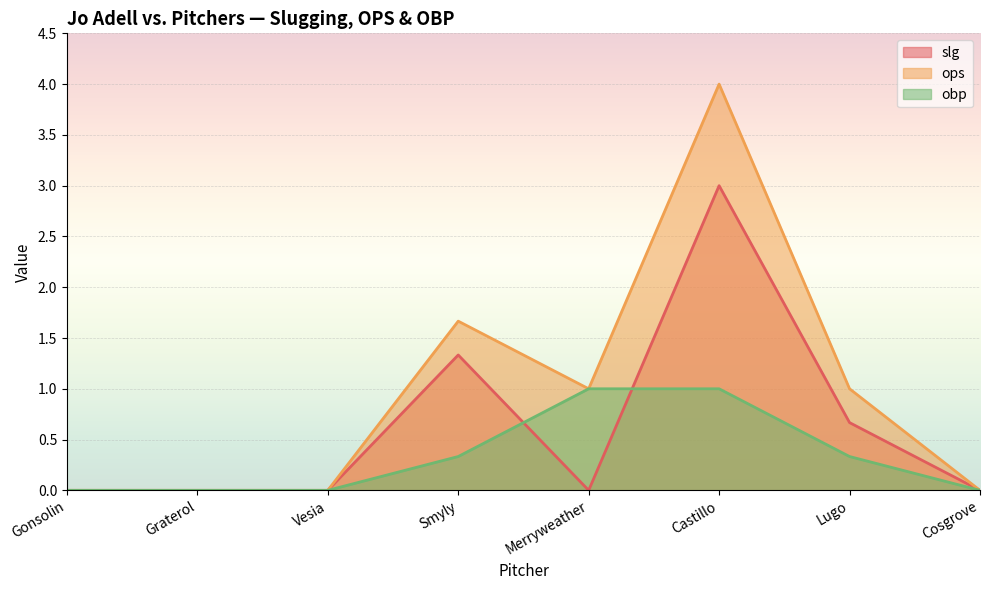

True or false: ops and slg cross at least once.

False